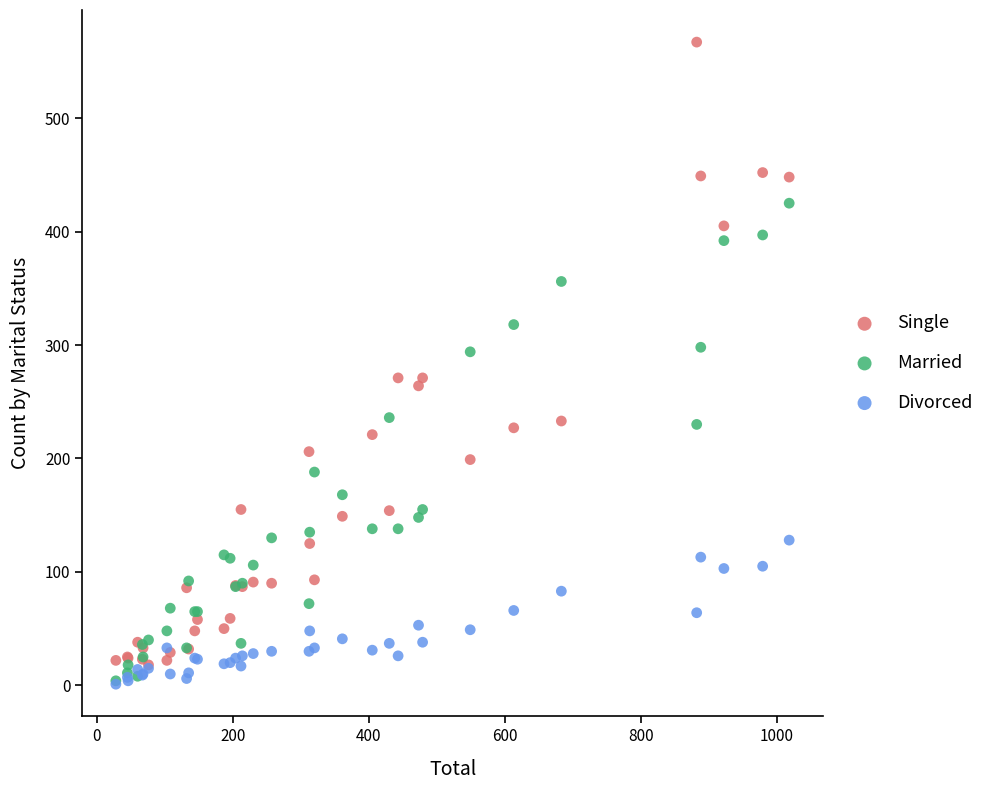

Which series has the largest Y range (max minus min)?

Single